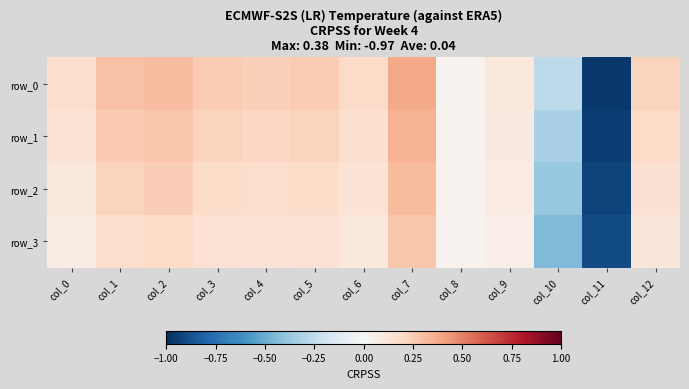

What is the minimum value shown in the chart?

-1.0